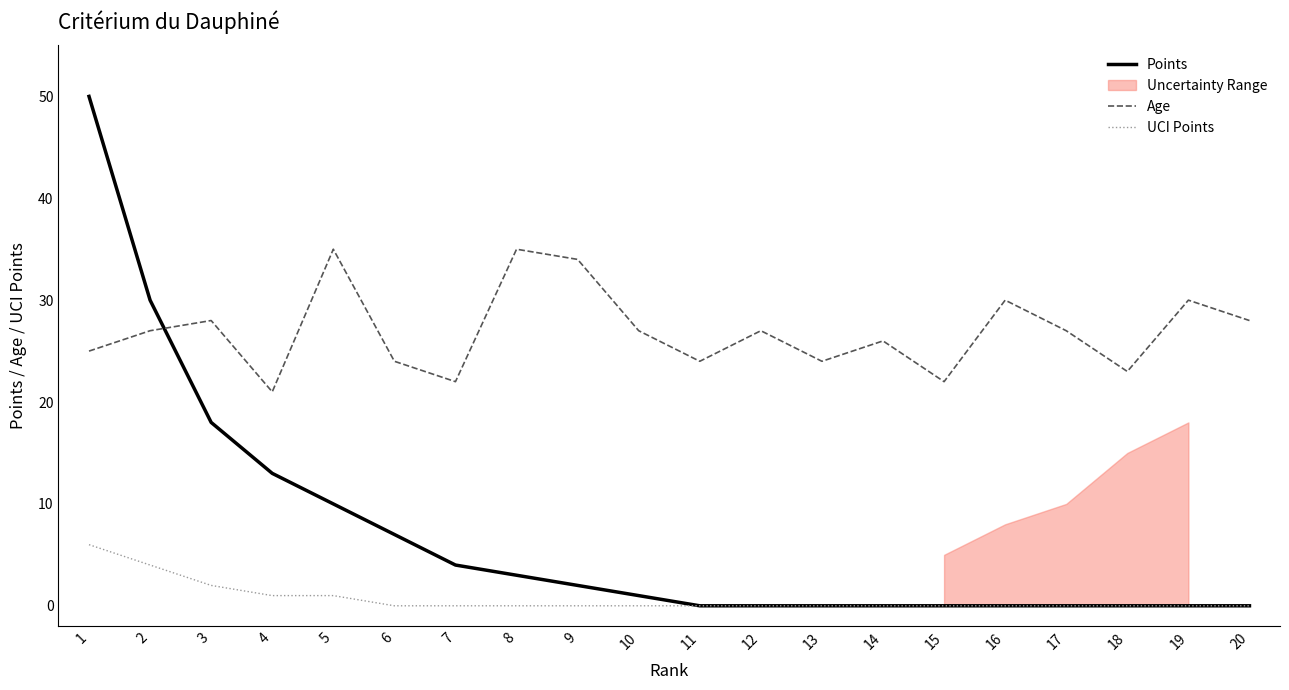

How many data points in Points are above 1?

9